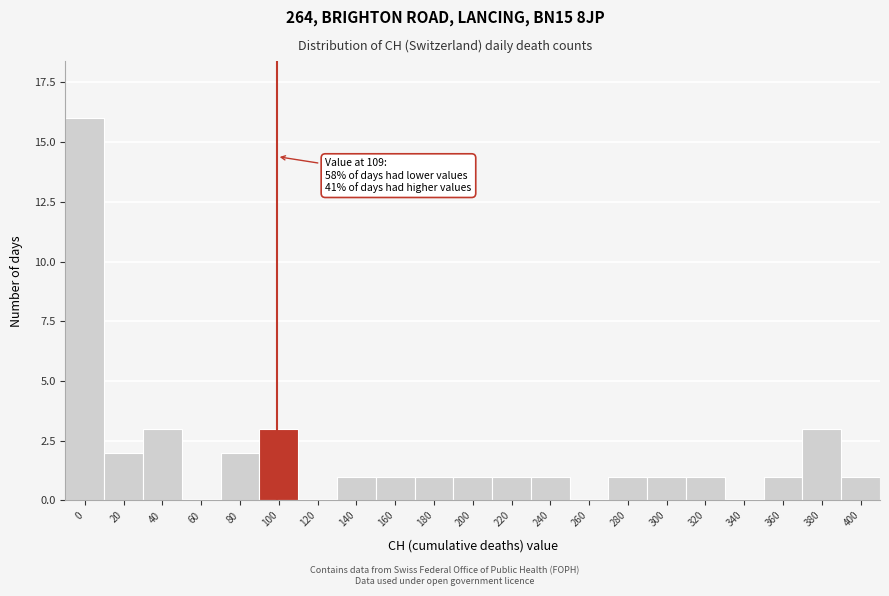

Reading right to left, what are all the values shown in this chart?

400=1	380=3	360=1	340=0	320=1	300=1	280=1	260=0	240=1	220=1	200=1	180=1	160=1	140=1	120=0	100=3	80=2	60=0	40=3	20=2	0=16